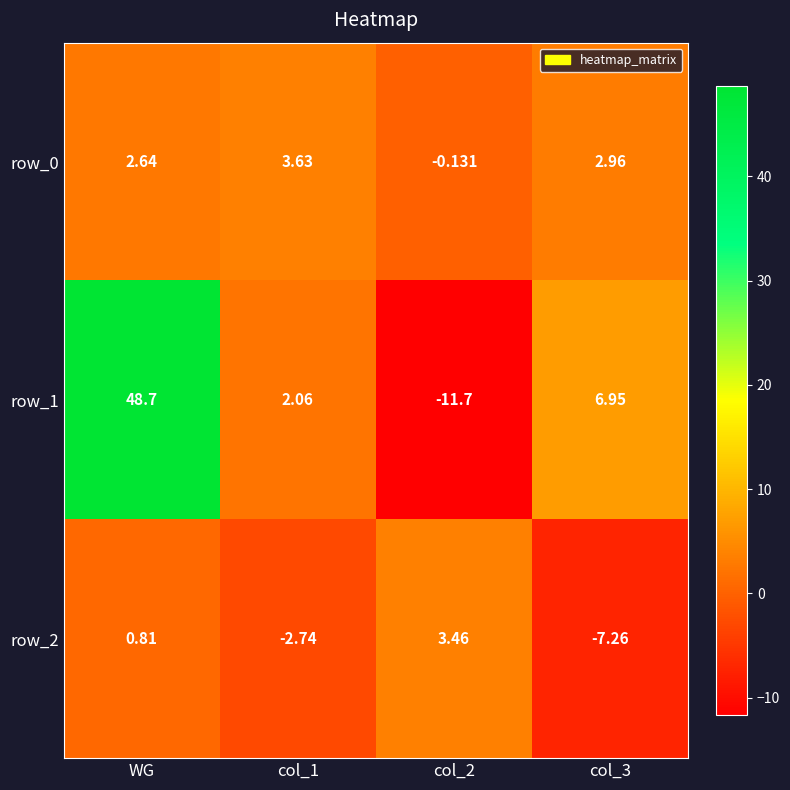

Which series changed the most between col_1 and col_2?

row_1